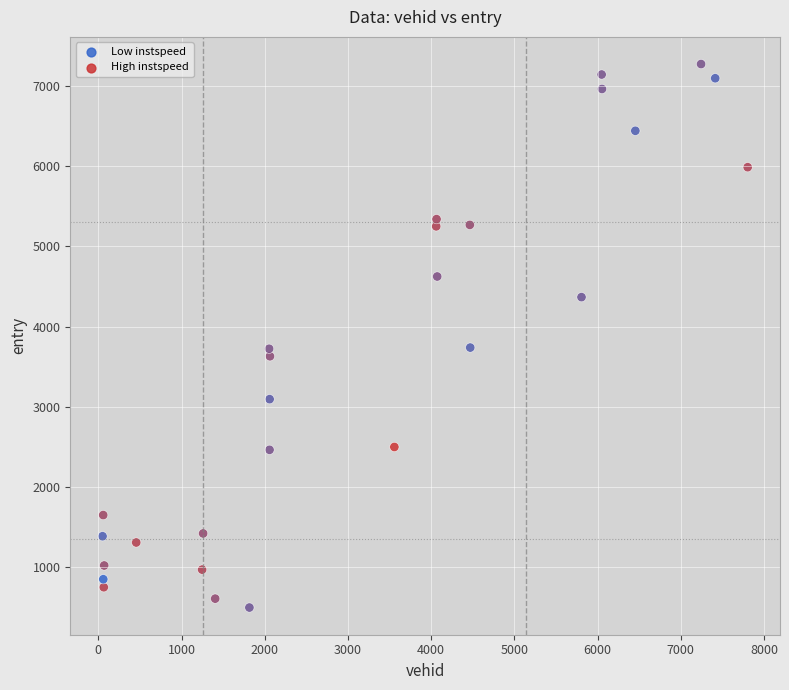

What is the range of Y values (max minus min)?

6776.0